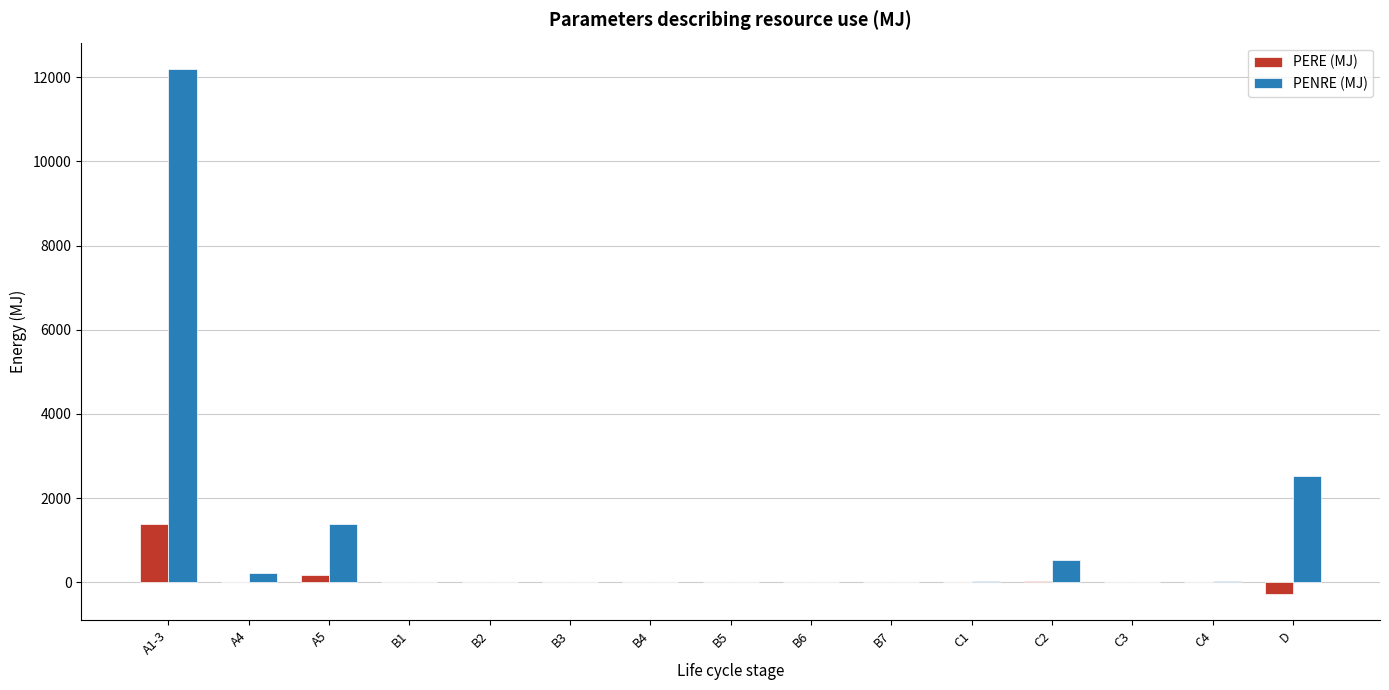

Where is PENRE (MJ) nearest to the value 6100?

D